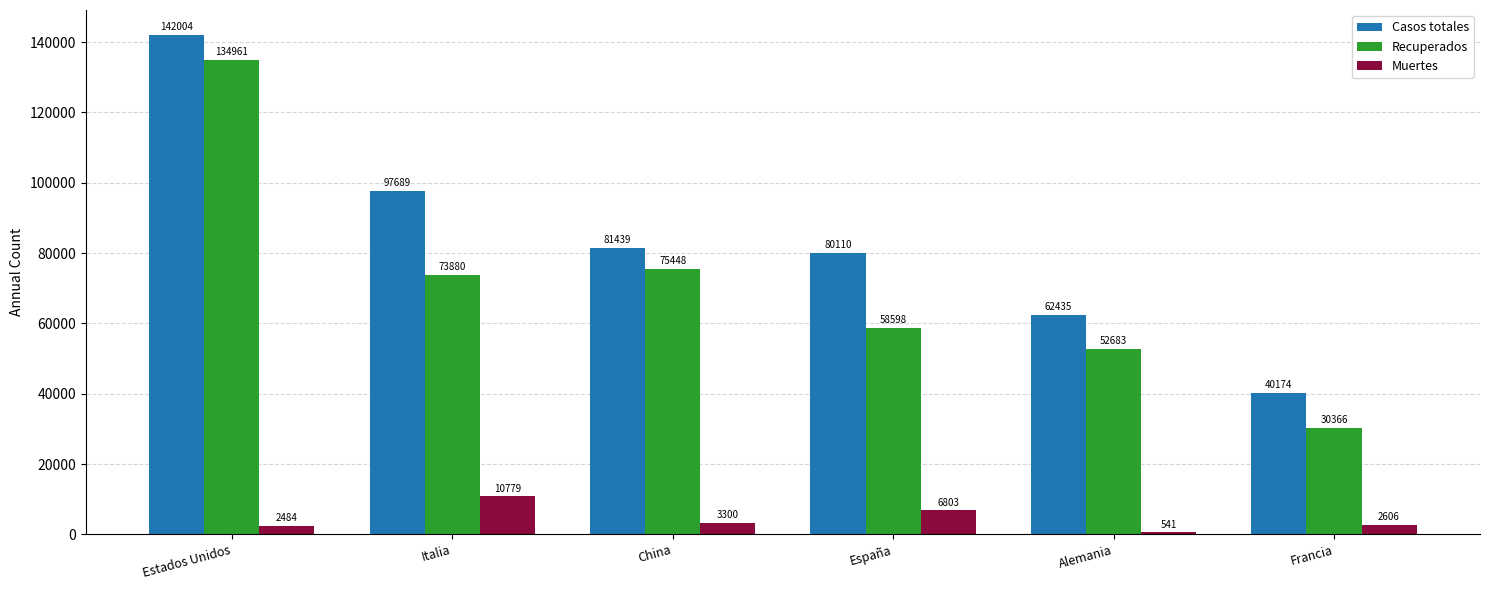

What is the difference between the highest and lowest values at España?

73307